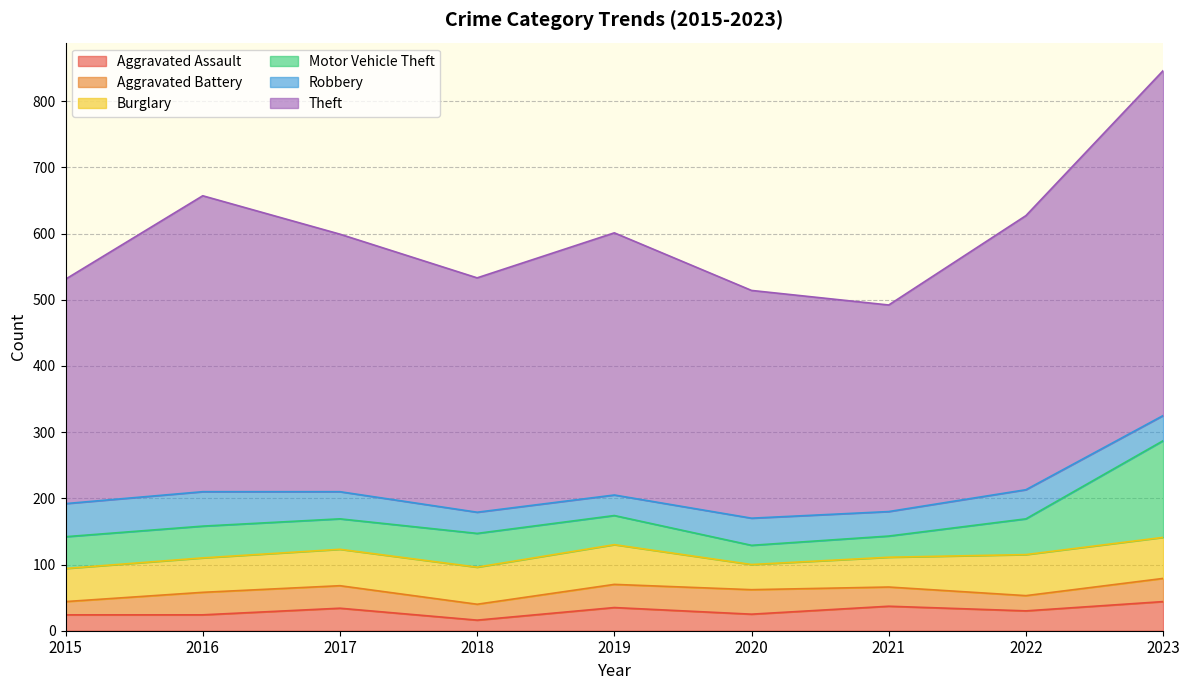

What is the sum of the Theft values at 2021 and 2022?

726